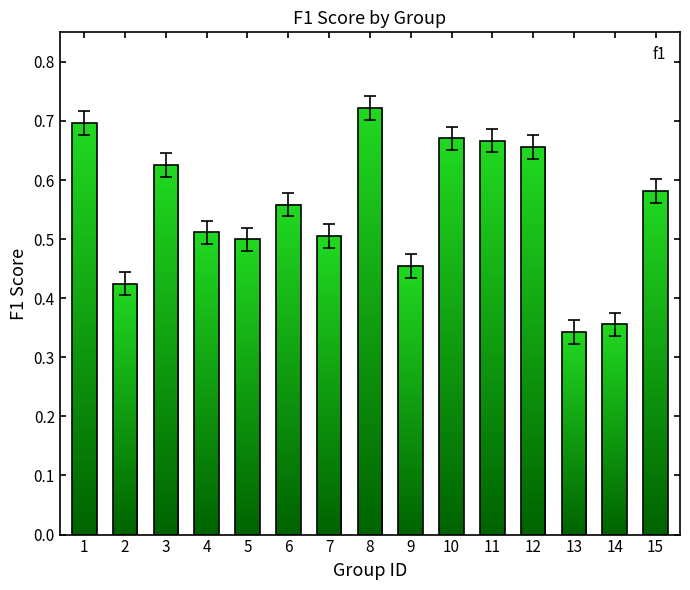

Between 6 and 8, which is larger?

8